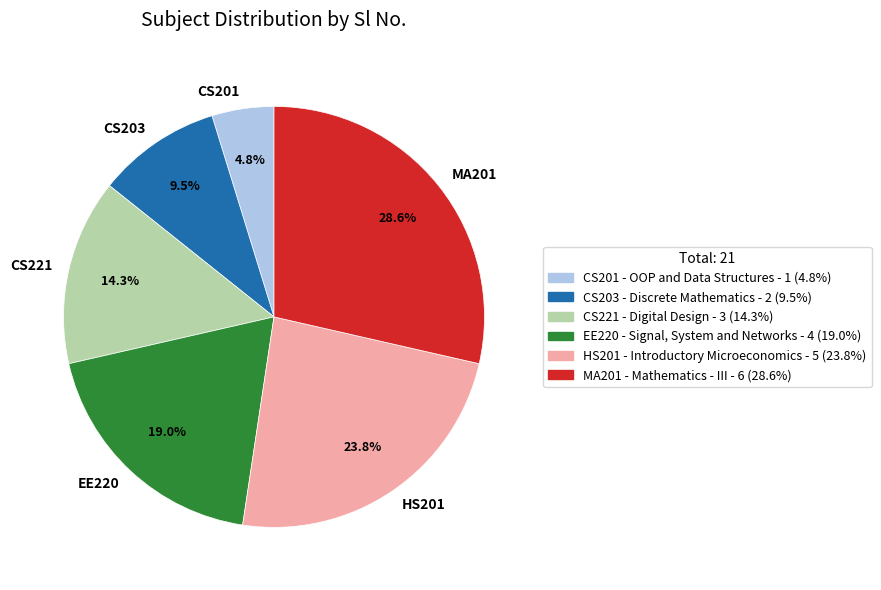

Which slice is the smallest?

CS201